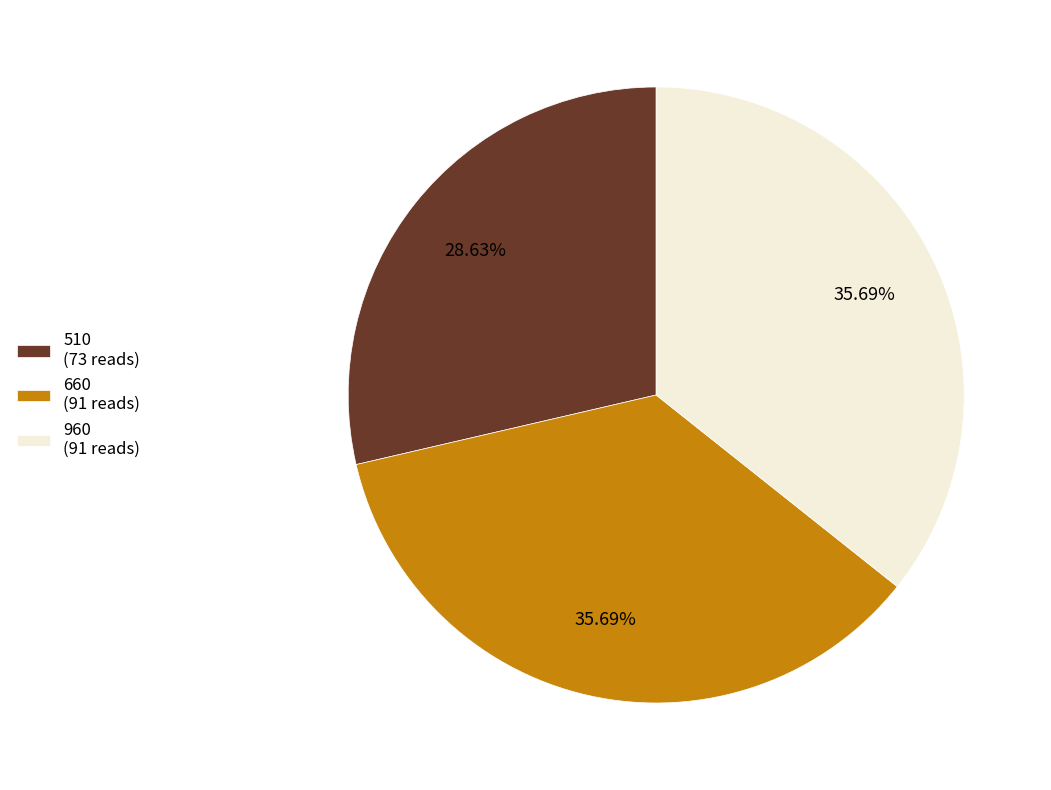

What portion of the pie excludes 960?

64.3%